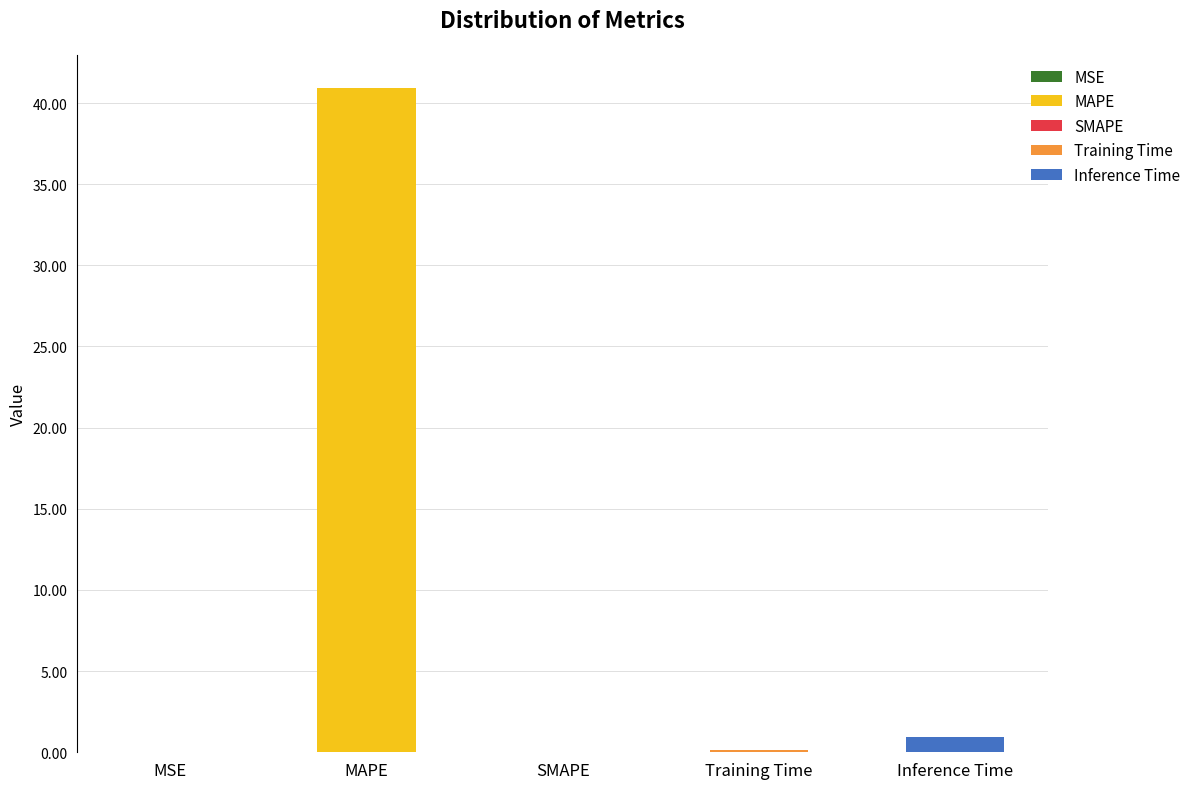

What is the difference between the values at MAPE and SMAPE?

40.9